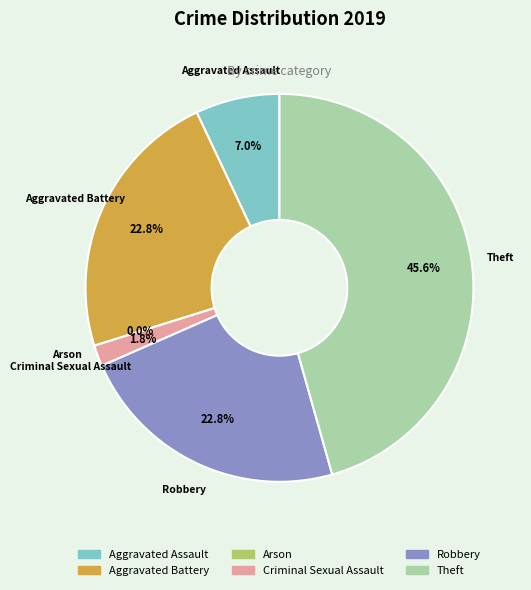

Is it true that Arson is 0% of the pie?

True